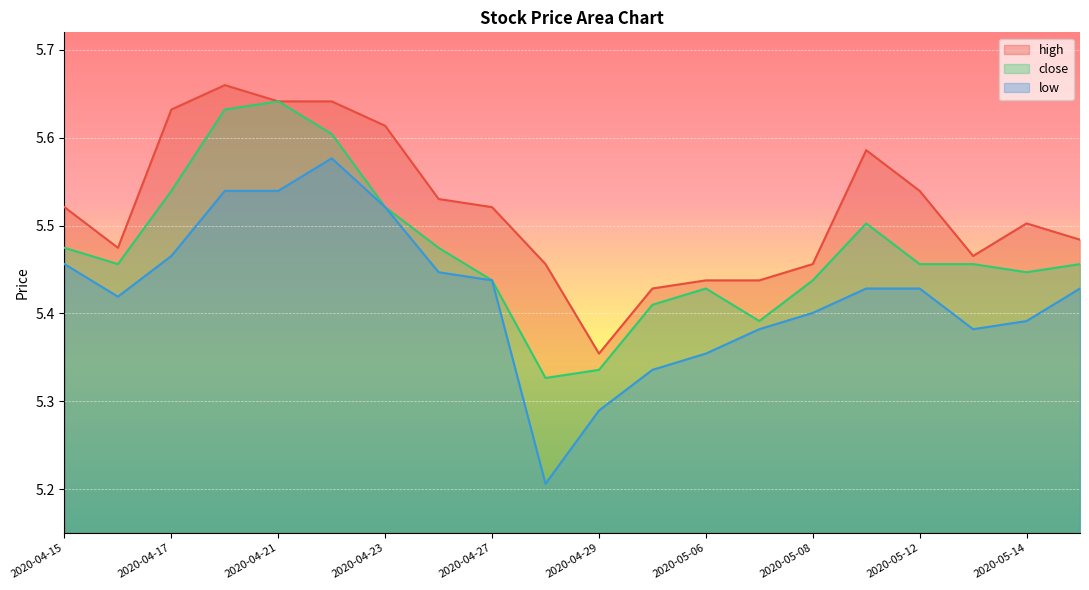

What position from the left is 2020-05-07?

14